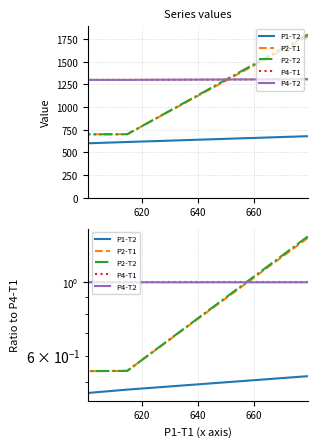

How many lines are shown in the chart?

5